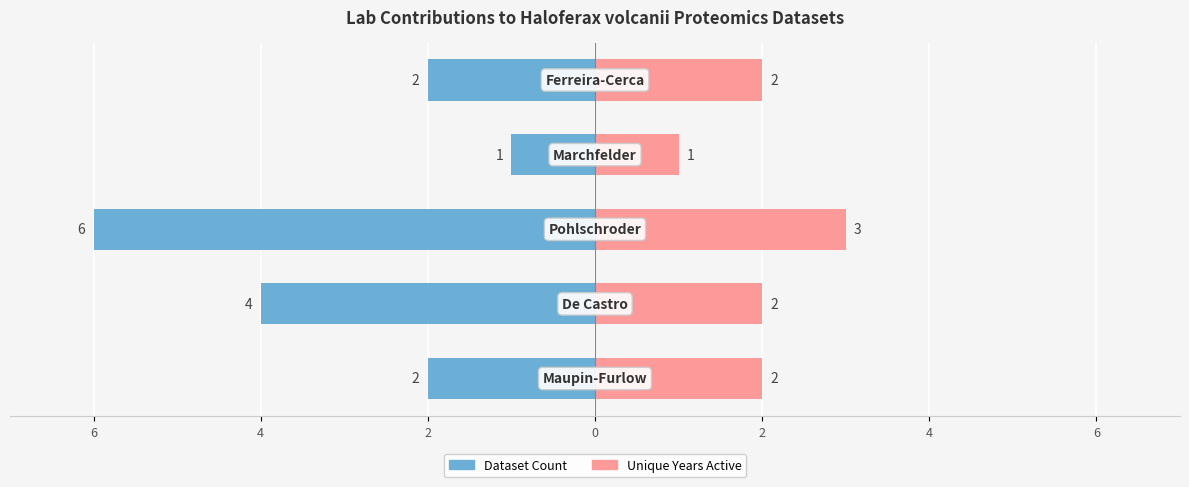

What is the minimum value for Unique Years Active?

1